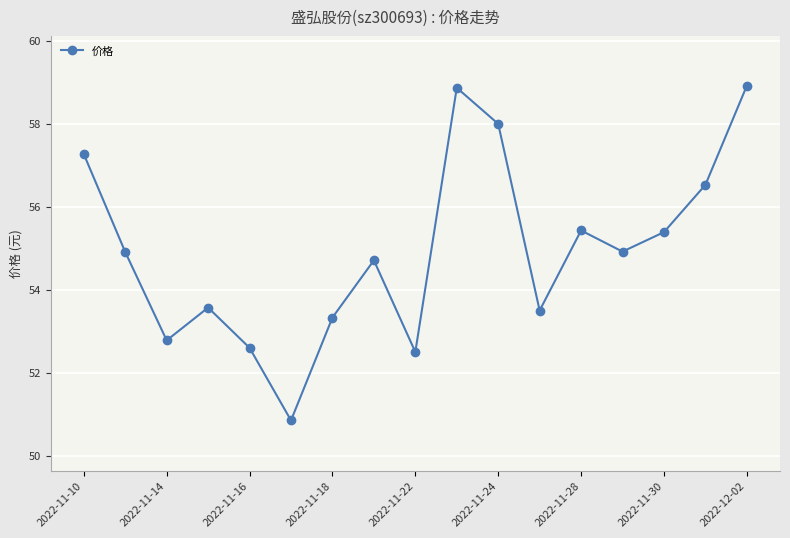

What is the value of the 4th point from the left?

53.6